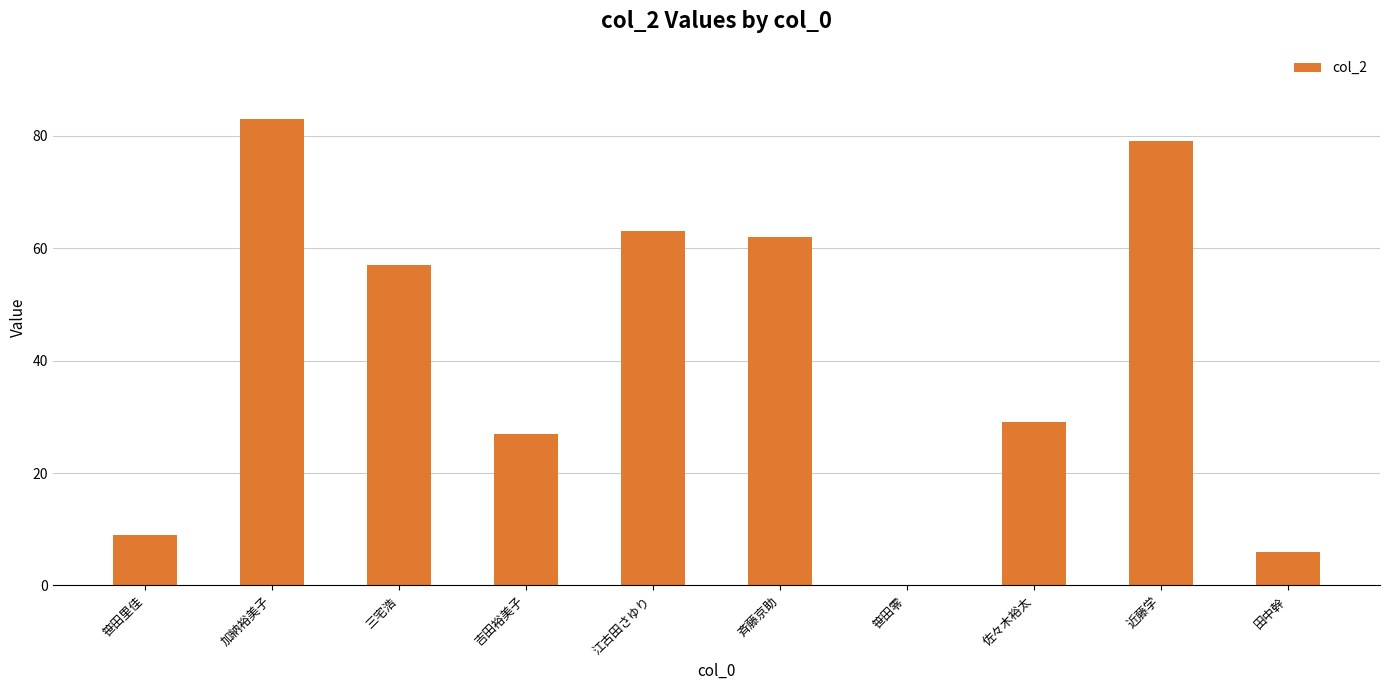

Does the chart contain stacked bars?

No